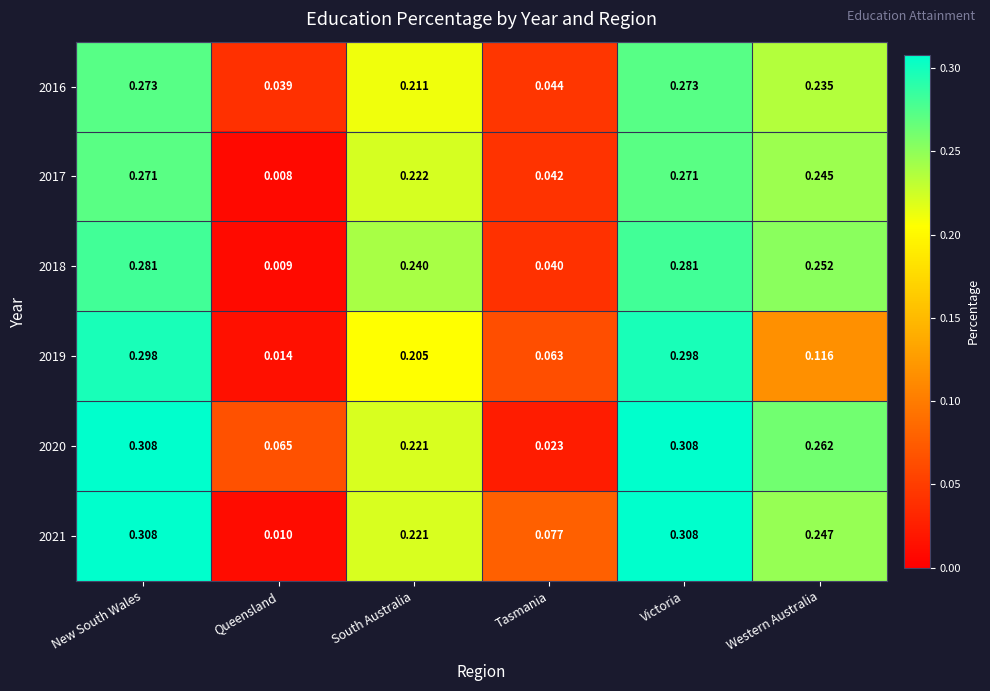

Is the value of 2016 at Western Australia greater than the value of 2017 at Western Australia?

No